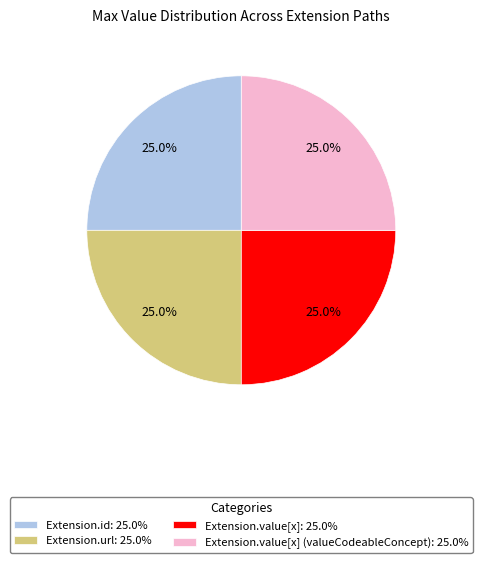

Does any single category account for the majority?

No